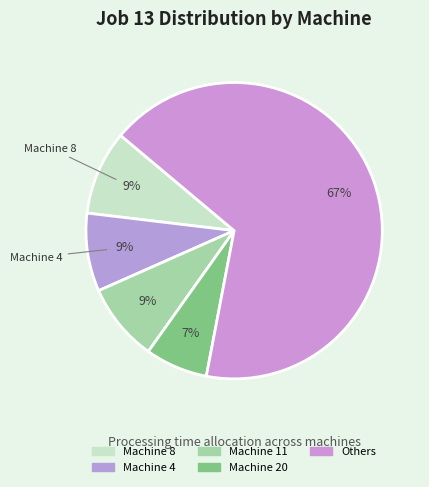

Count the number of slices in the pie.

5